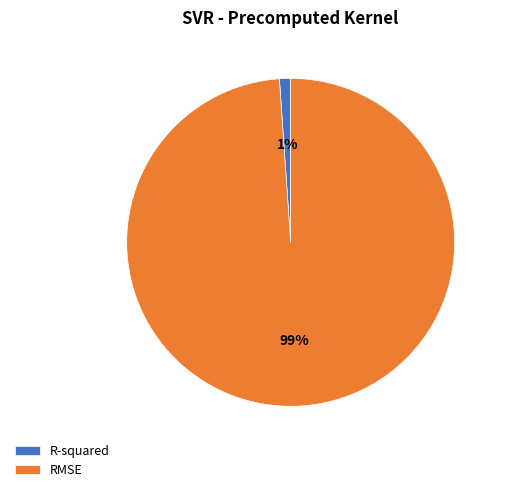

Rank the categories by value from lowest to highest.

R-squared, RMSE